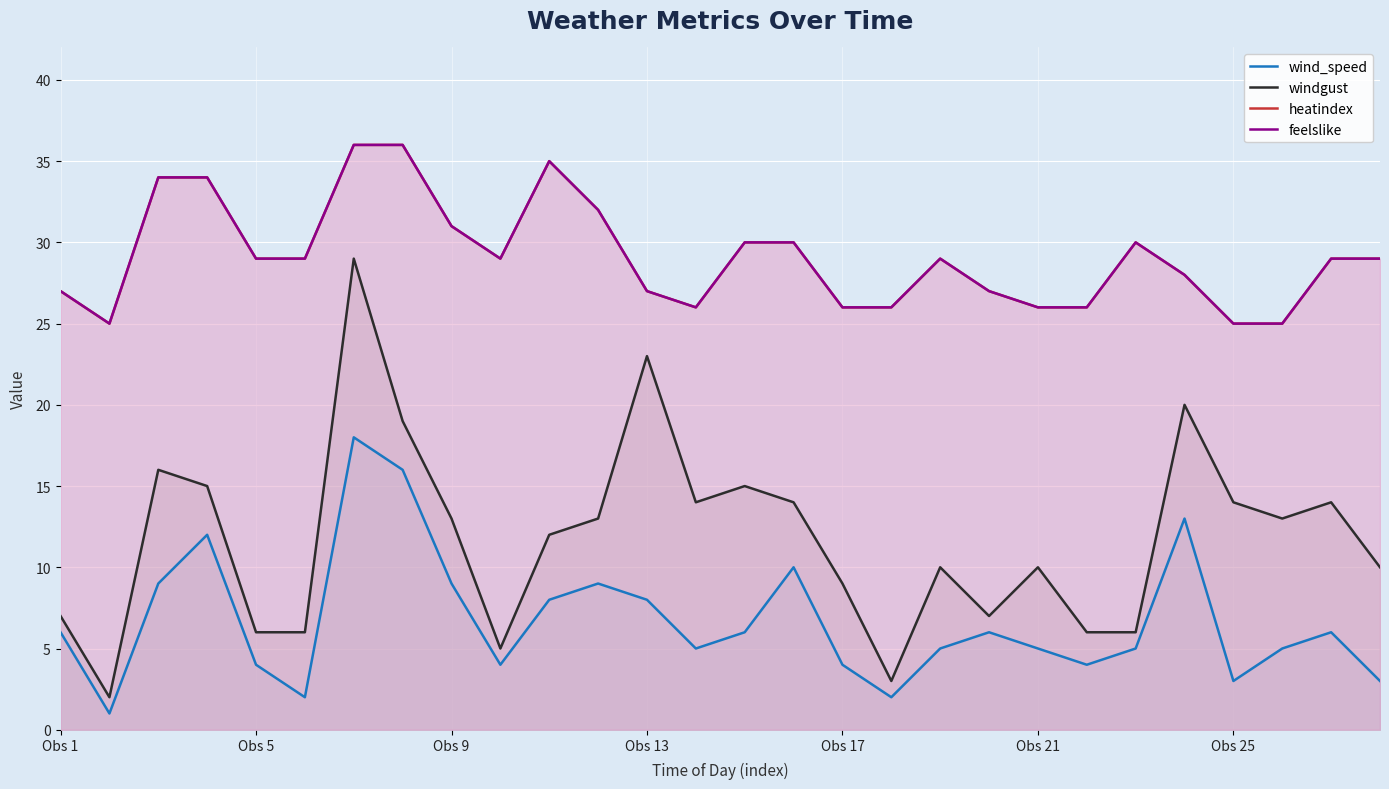

At Obs 17, list the series in order from largest to smallest.

heatindex, feelslike, windgust, wind_speed